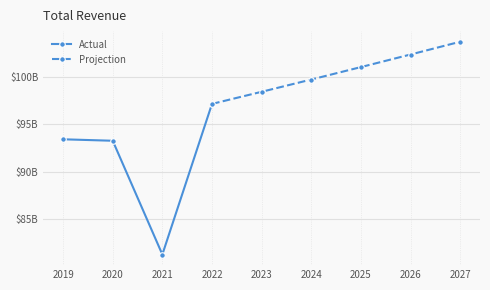

List the labels in order of value, largest first.

2027, 2026, 2025, 2024, 2023, 2022, 2019, 2020, 2021